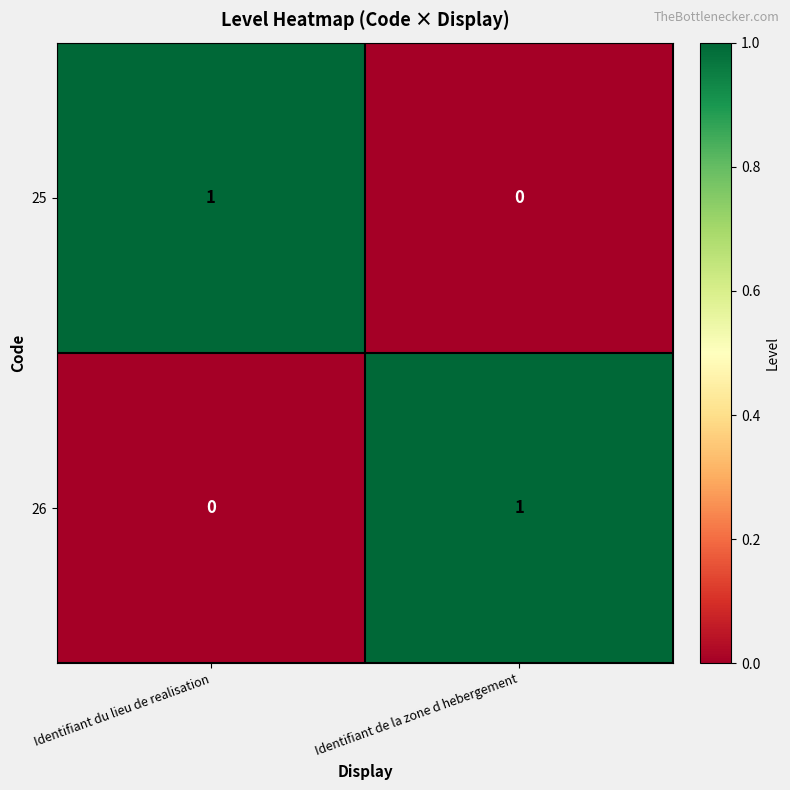

Rank the categories by 25 value from lowest to highest.

Identifiant de la zone d hebergement, Identifiant du lieu de realisation